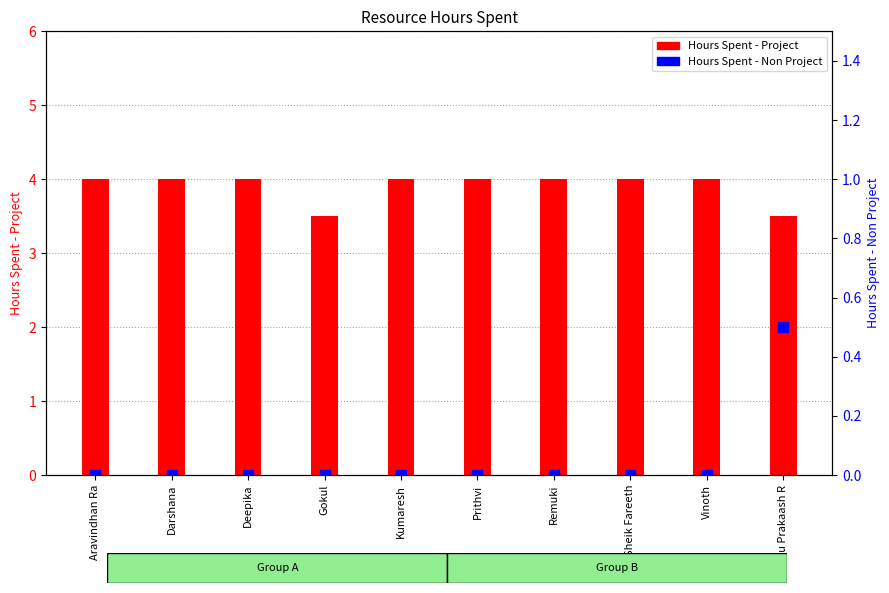

Which series reaches the minimum Y coordinate?

Hours Spent - Non Project